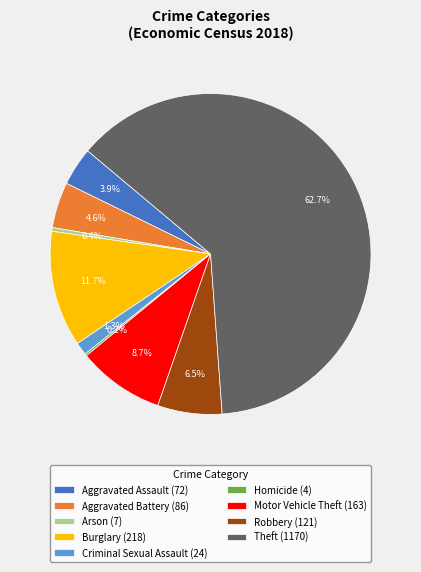

Between Robbery (121) and Arson (7), which is larger?

Robbery (121)